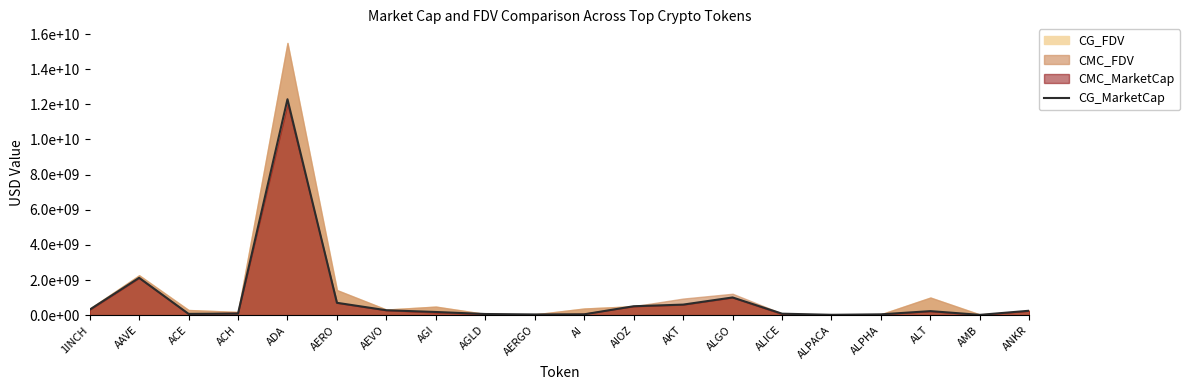

Reading right to left, what are all the values shown in this chart?

253604237	19151003	231211835	48921283	22451044	85609113	1009288379	602327258	509875557	49350089	43122106	67512855	182372634	280574212	704810582	12288066801	91637857	75018967	2125789771	313290941